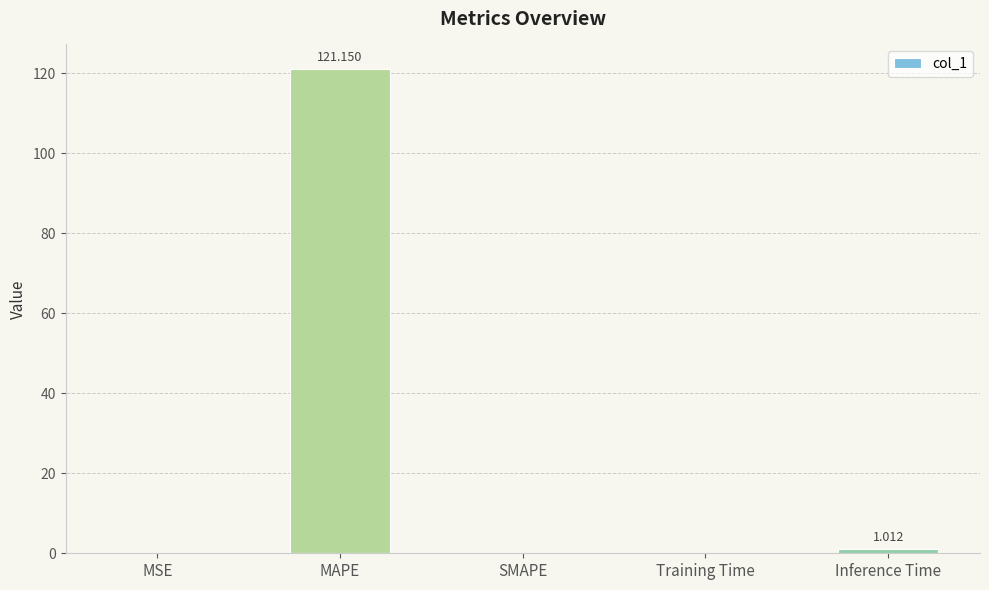

True or false: the data shows 0.0 at MSE.

True